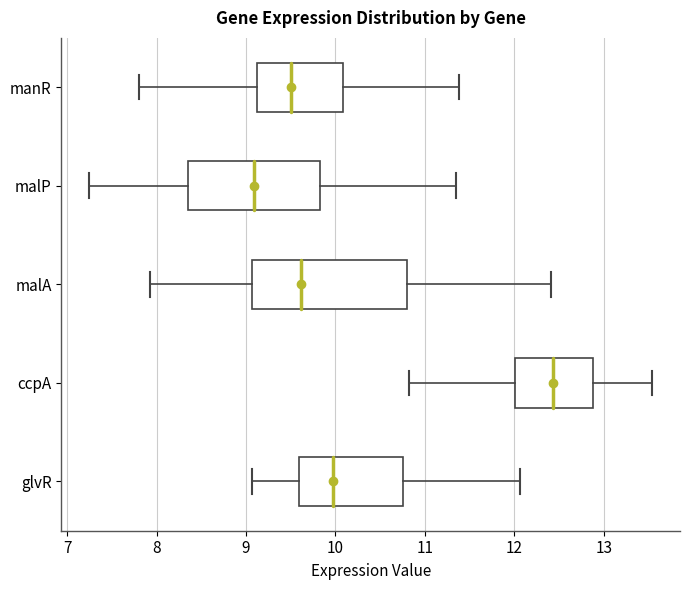

Comparing the boxes themselves (not the whiskers), which one is the widest?

malA